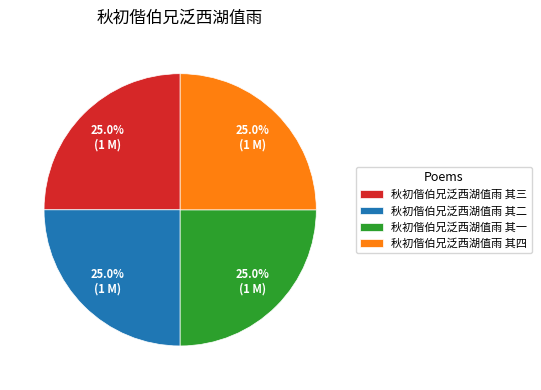

Is it true that 秋初偕伯兄泛西湖值雨 其三 is 25% of the pie?

True